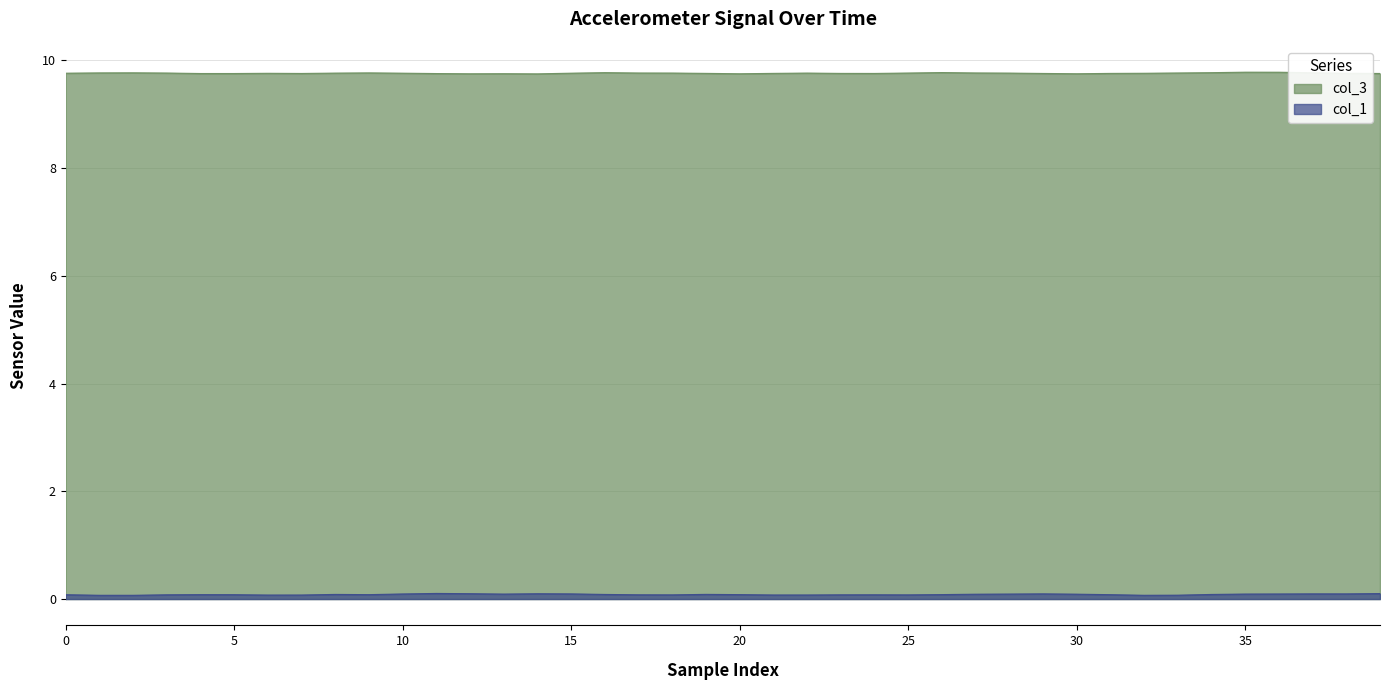

The col_1 series shows 0.1 at 16. True or false?

True